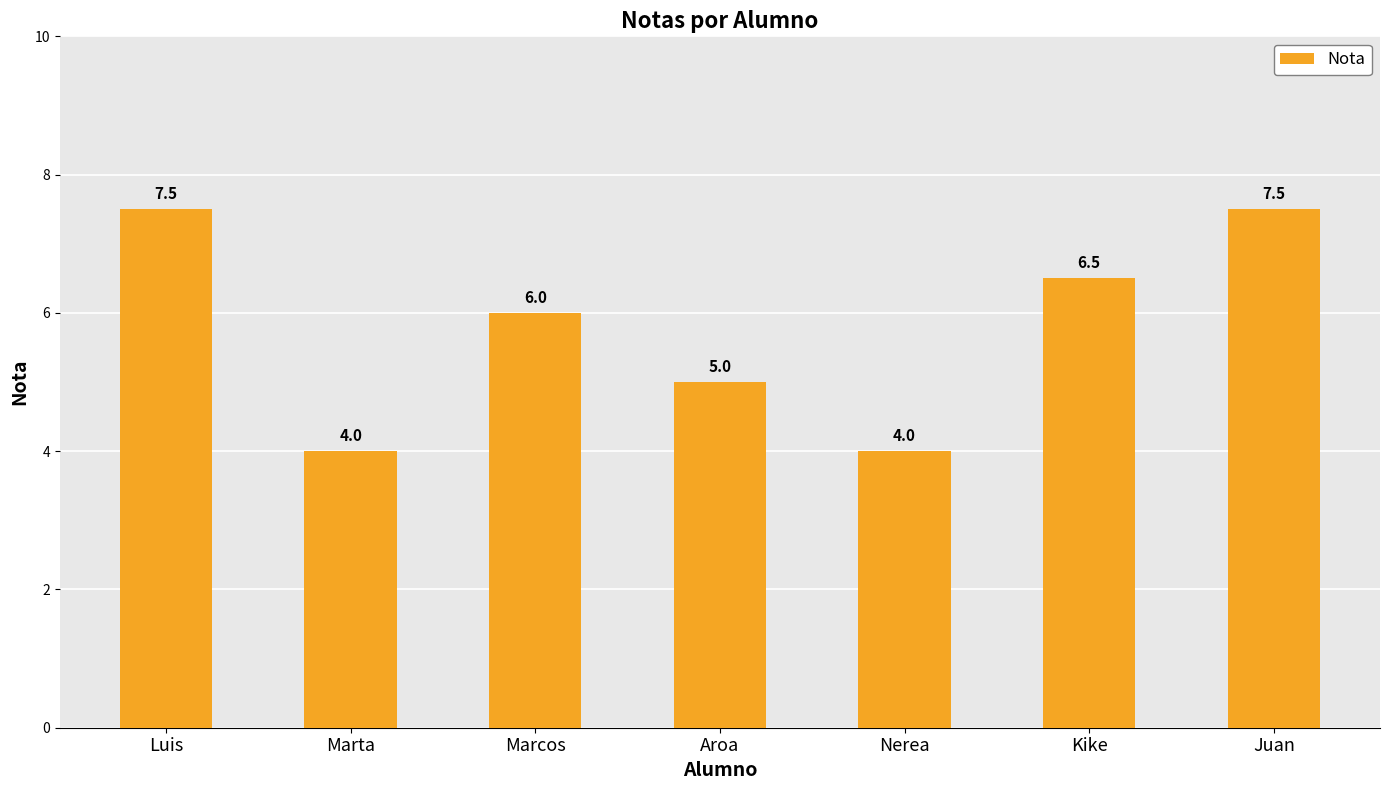

Reading left to right, list all the values displayed in this chart.

7.5	4.0	6.0	5.0	4.0	6.5	7.5